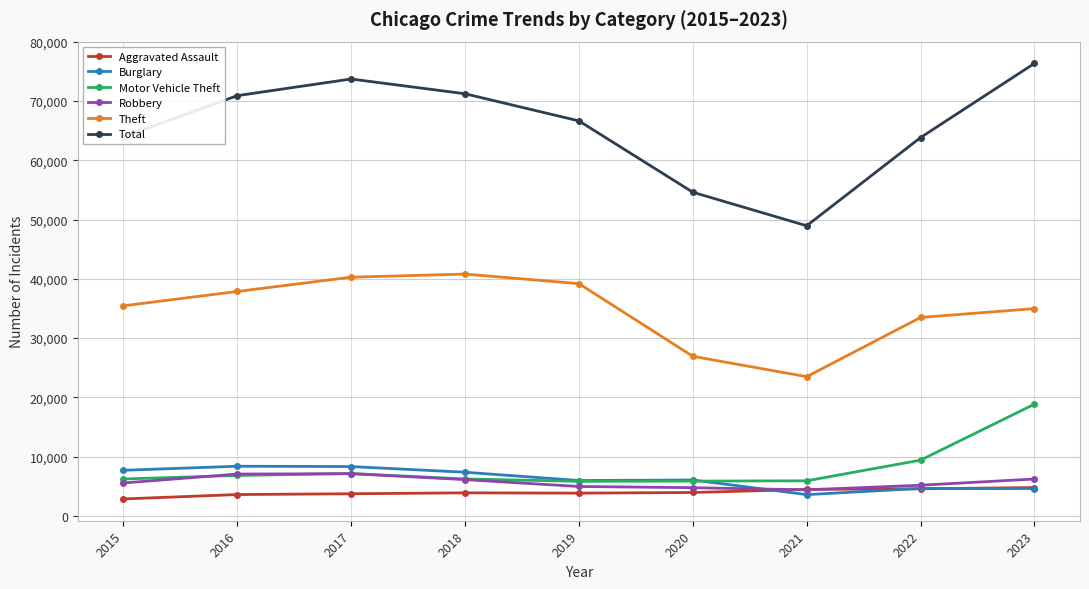

True or false: Burglary has a value of 1768 at 2023.

False